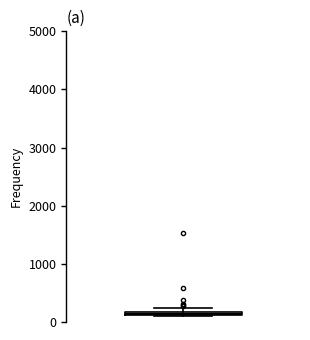

Where is the upper edge of the box on the y-axis? The values are not printed on the chart, so give them approximately, as read against the axis.

200